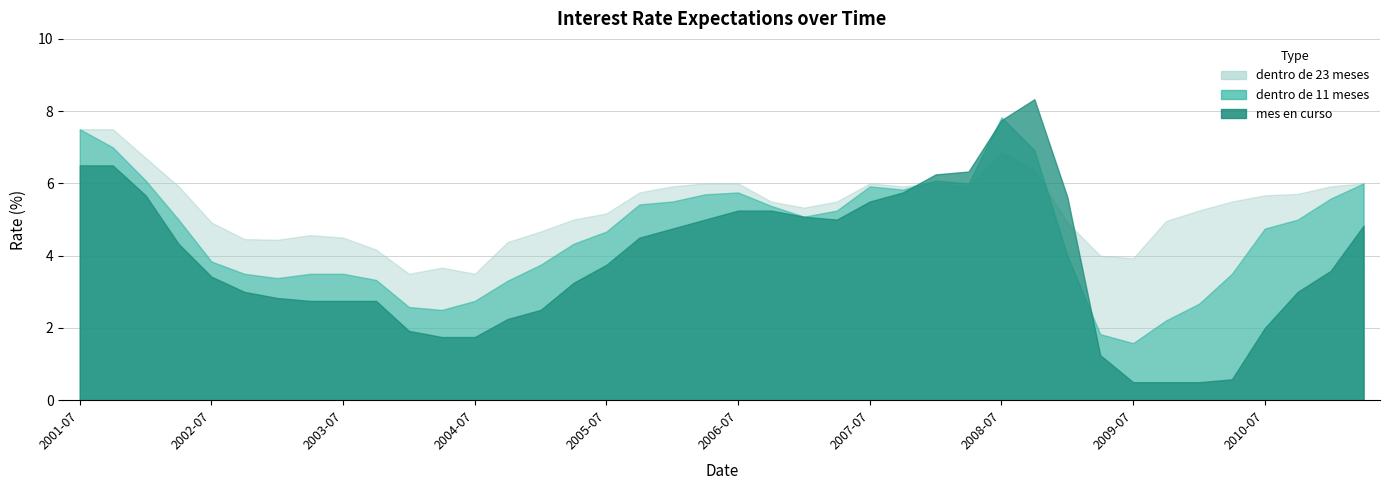

True or false: dentro de 23 meses has a value of 6.0 at 2007-07.

True